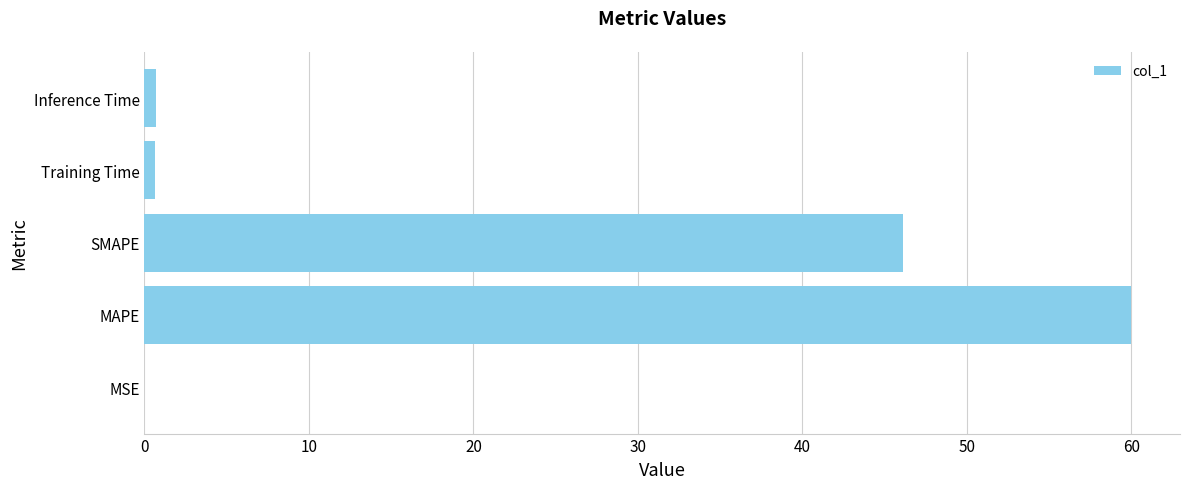

What is the greatest value displayed?

60.0